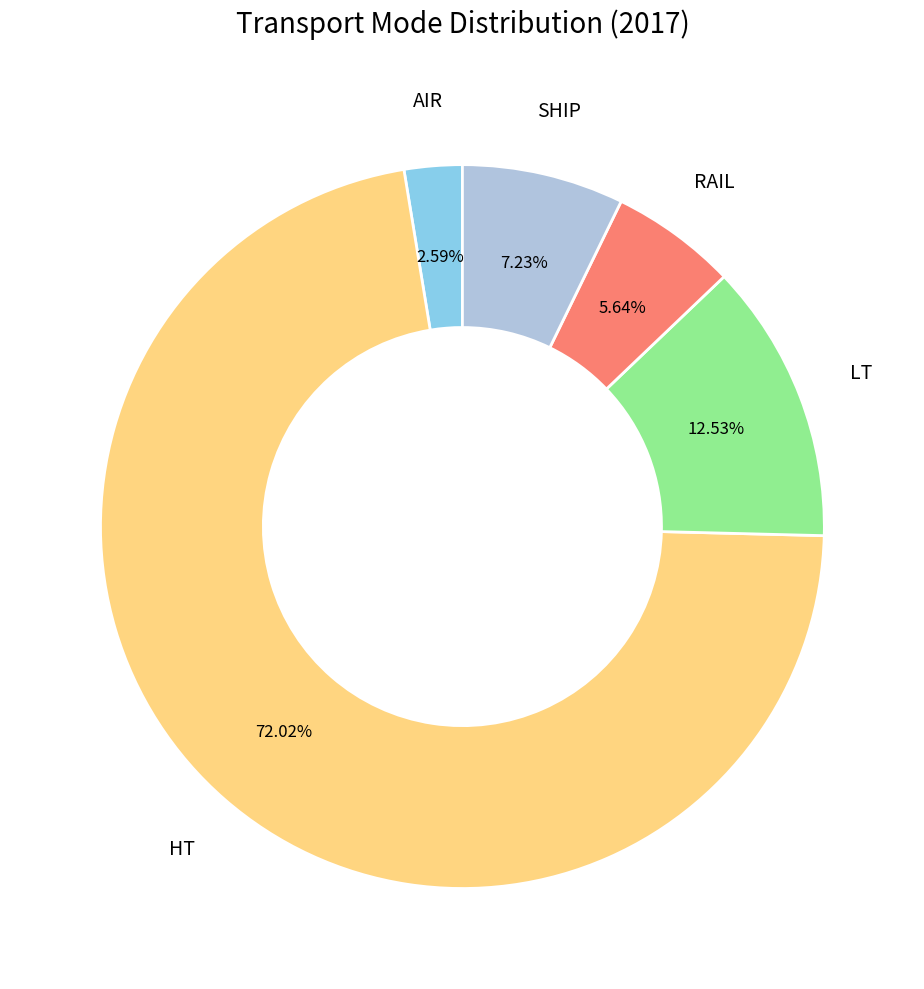

Is there a majority slice in this chart?

Yes